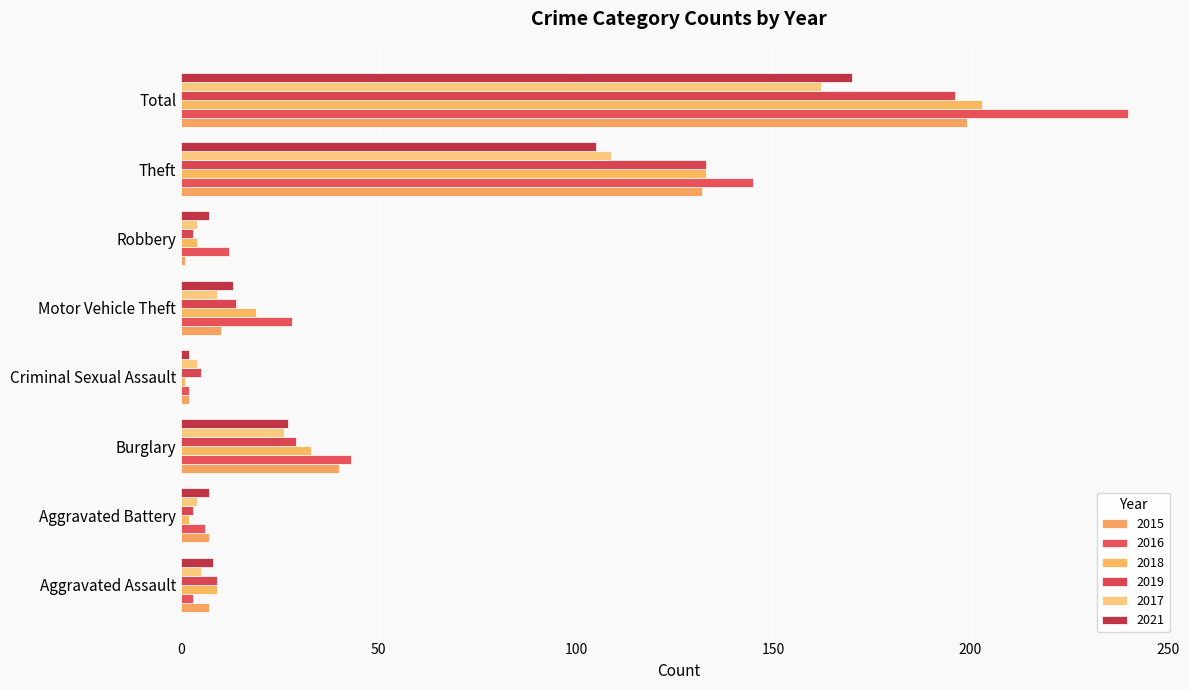

The value of 2021 at Total is 297. True or false?

False